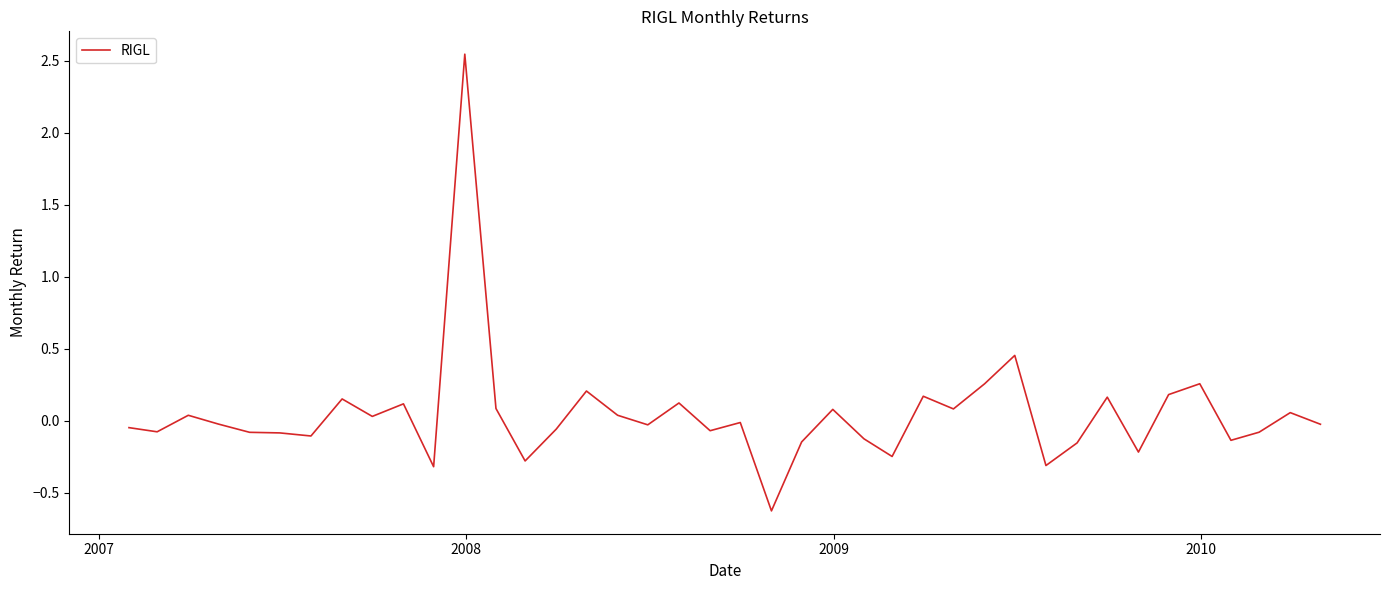

What is the smallest value displayed?

-0.6